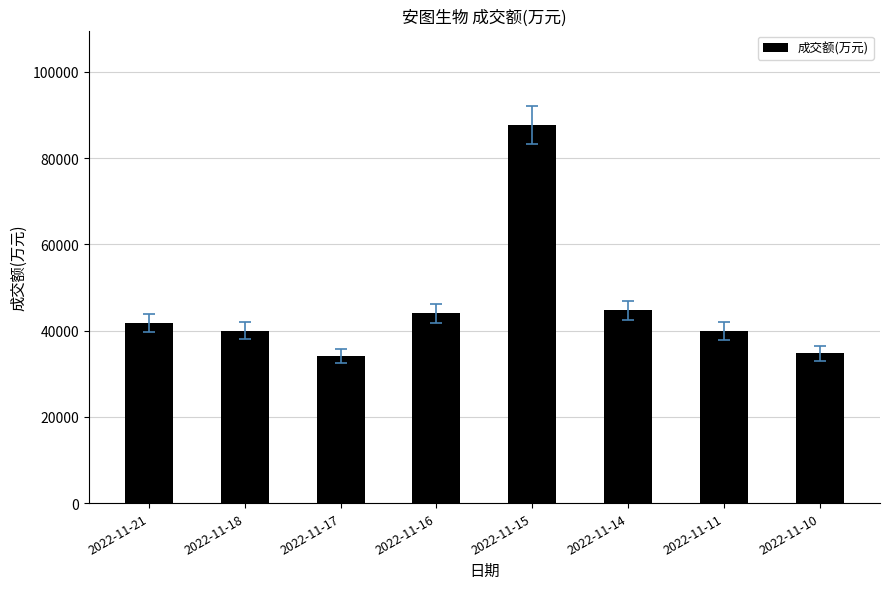

The value at 2022-11-10 is 59632. True or false?

False